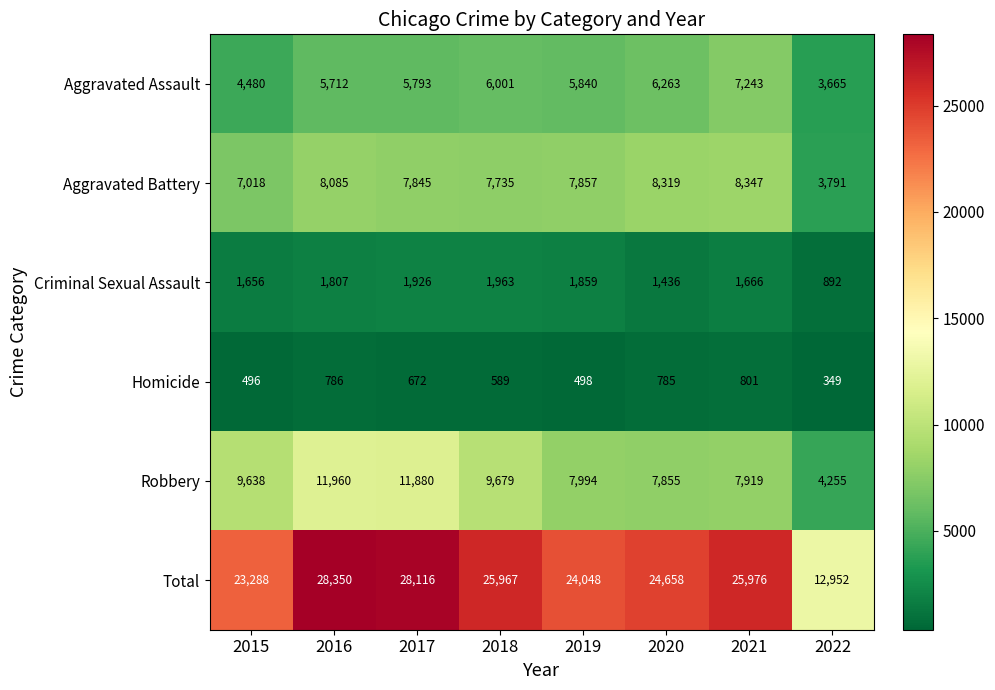

Which series has the largest total across all categories?

Total